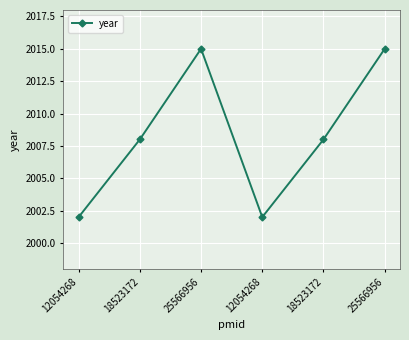

How many lines are shown in the chart?

1